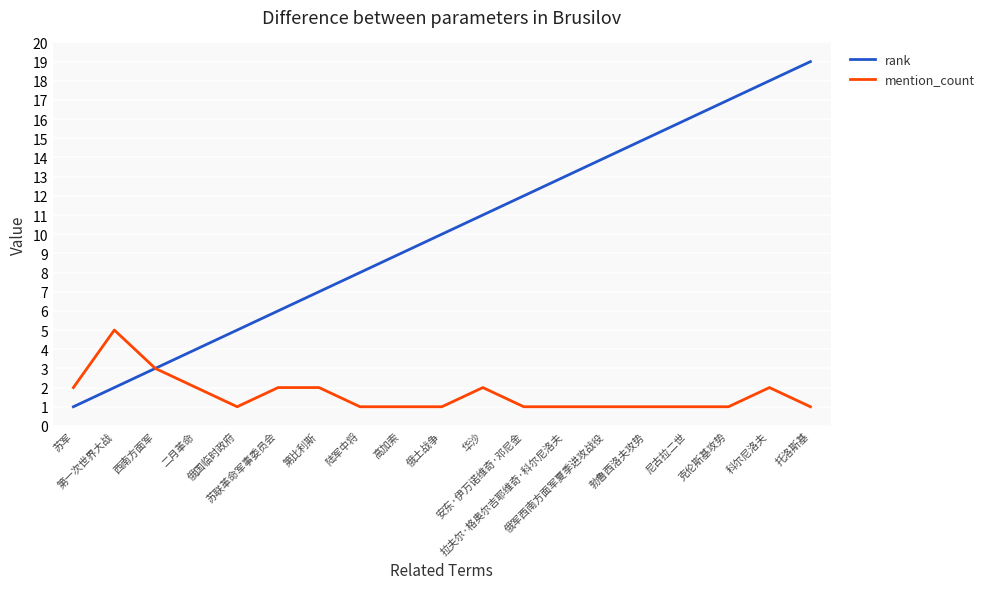

List the series in order of their peak value, highest first.

rank, mention_count